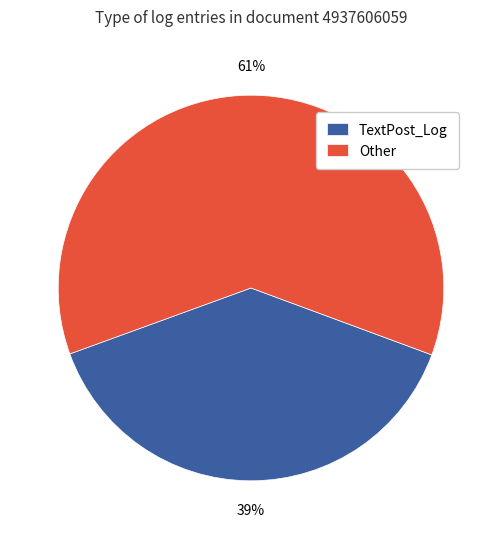

Is it true that Other is 47% of the pie?

False